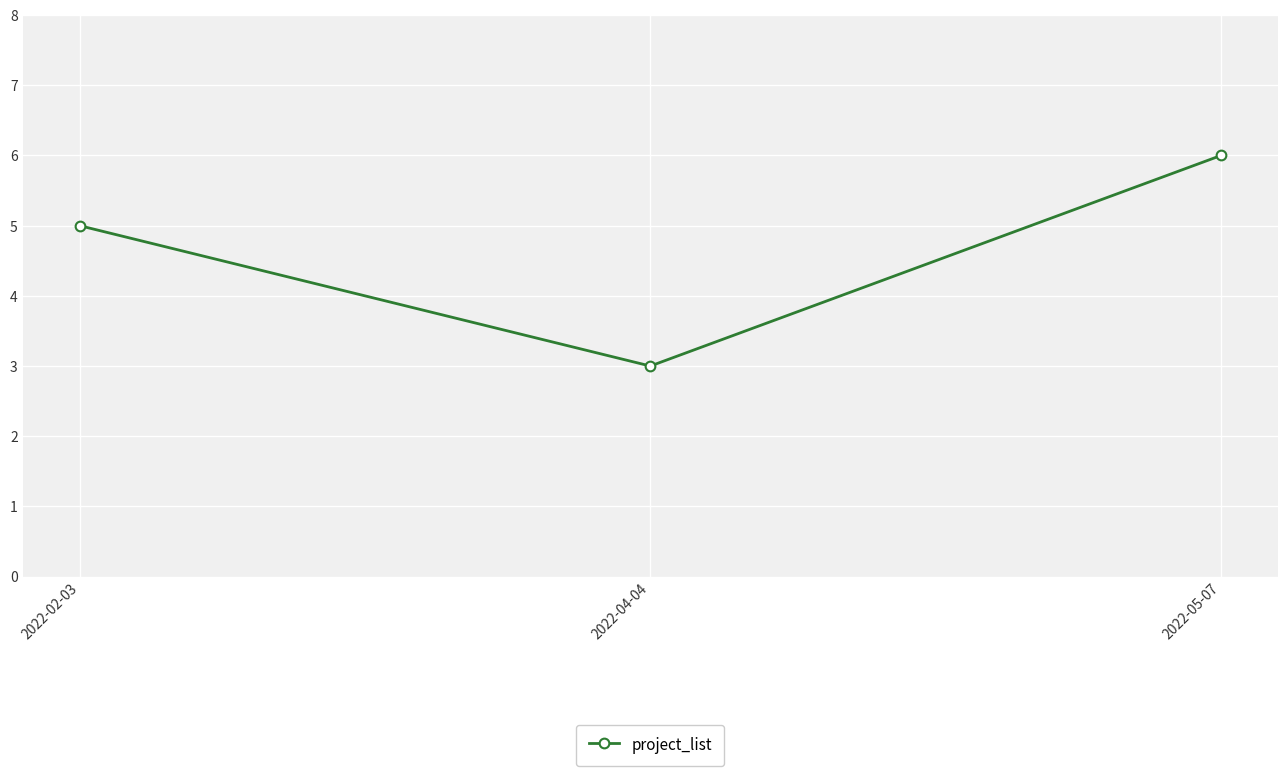

What is the difference between the second highest and minimum values?

2